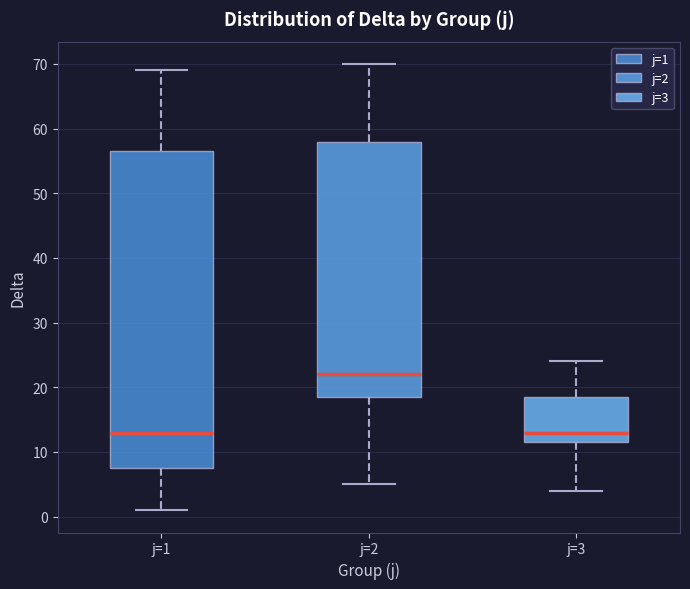

Where is the lower edge of the box for j=2 on the y-axis? The values are not printed on the chart, so give them approximately, as read against the axis.

19